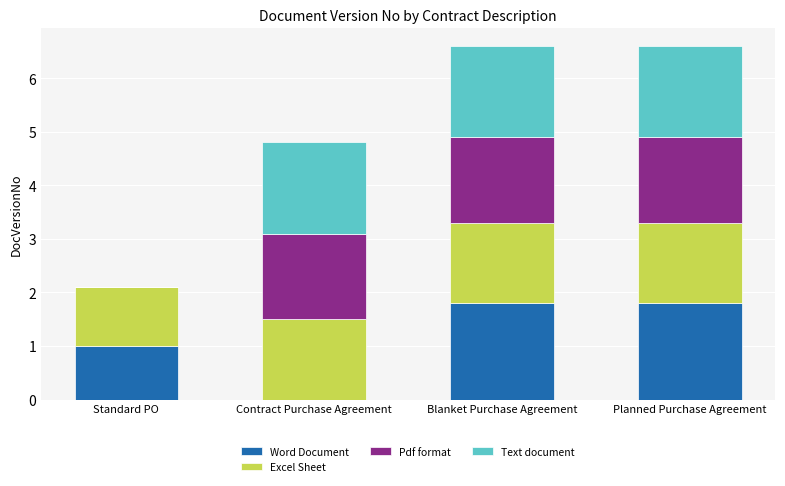

Is it true that Word Document equals 0.5 at Planned Purchase Agreement?

False